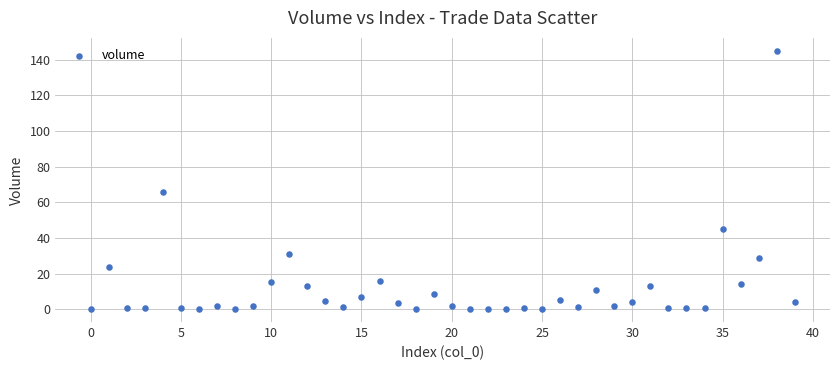

What is the range of Y values (max minus min)?

145.1